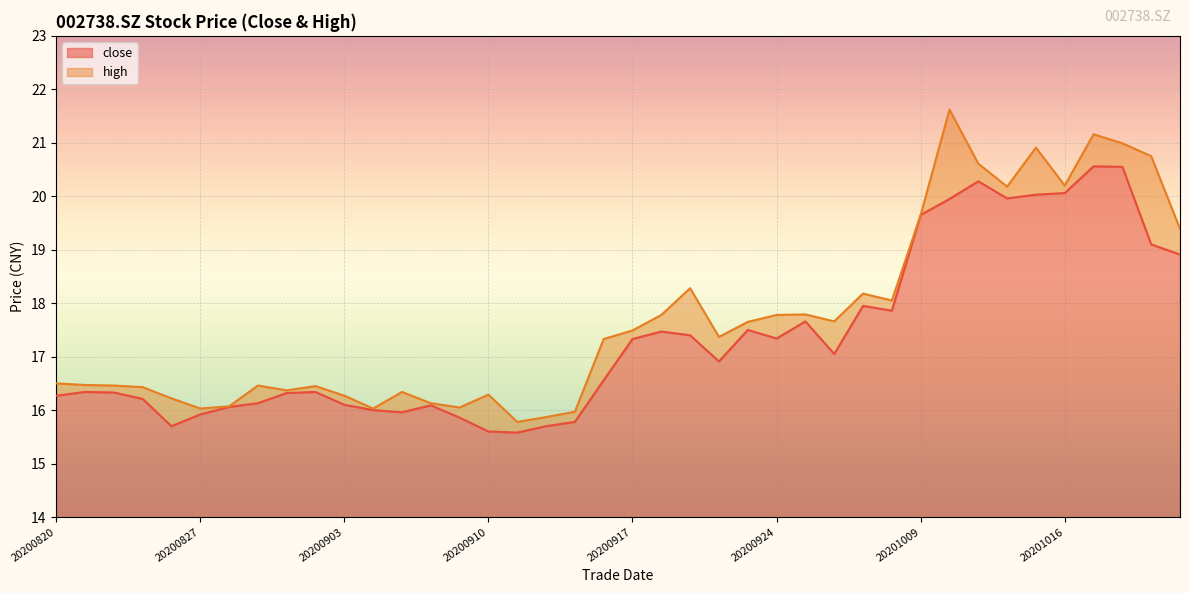

What is the value of the high point at the 40th from the left?

19.4